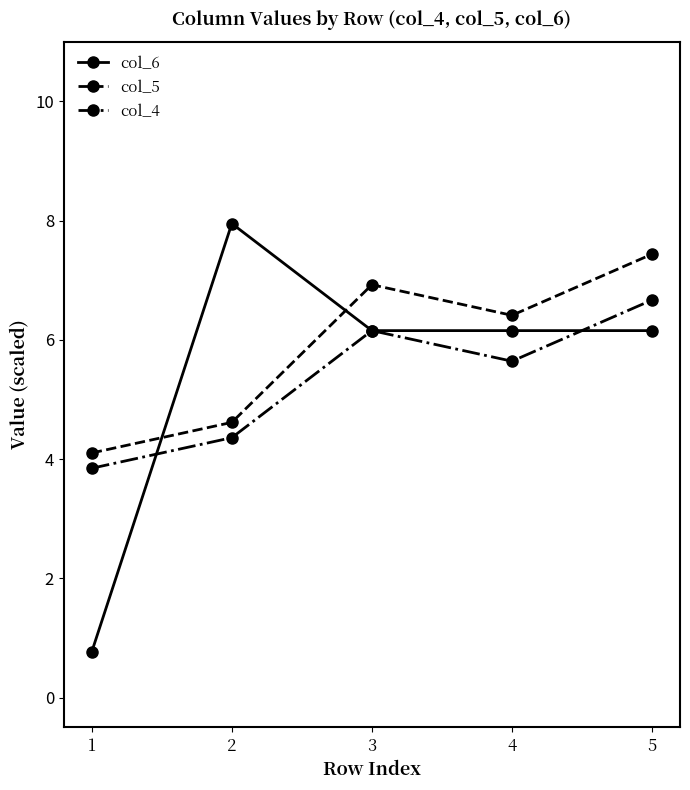

How many intersections are there between col_5 and col_6?

2